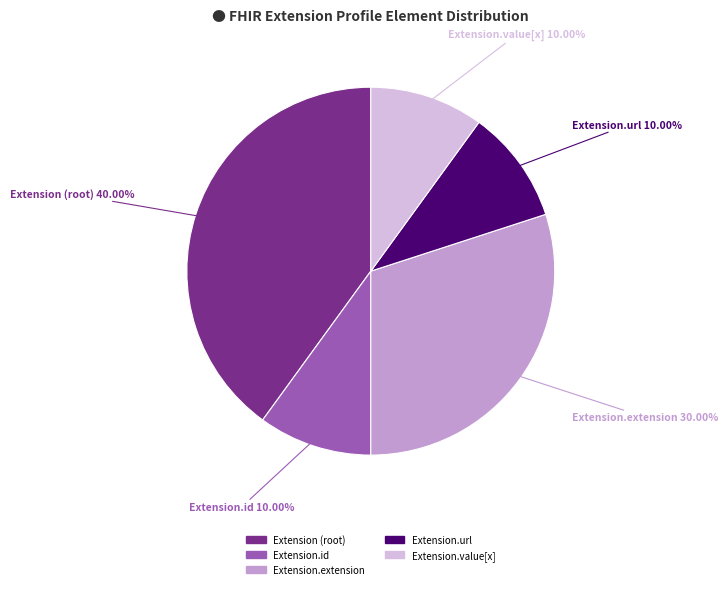

Is there any slice that represents more than half of the pie?

No